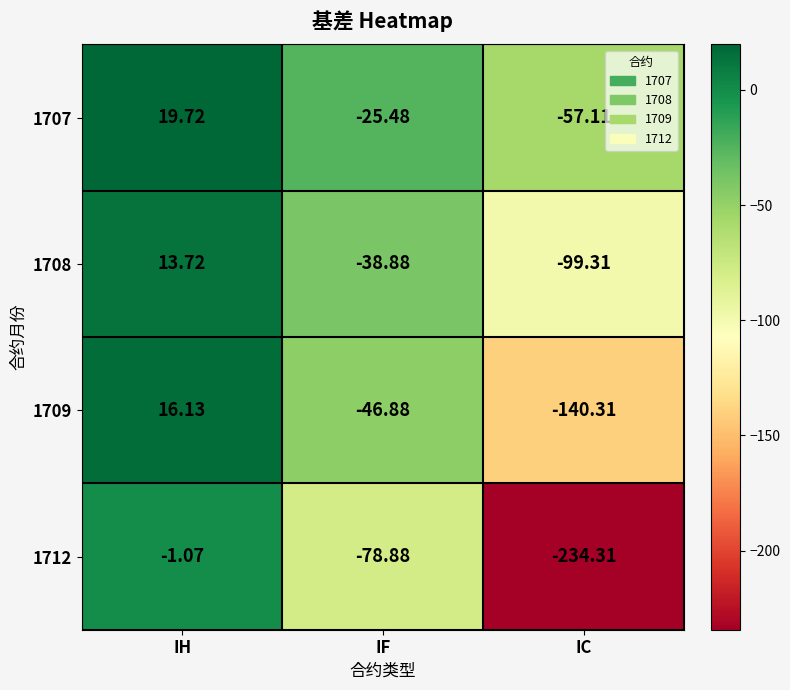

Count the number of data series in this chart.

4